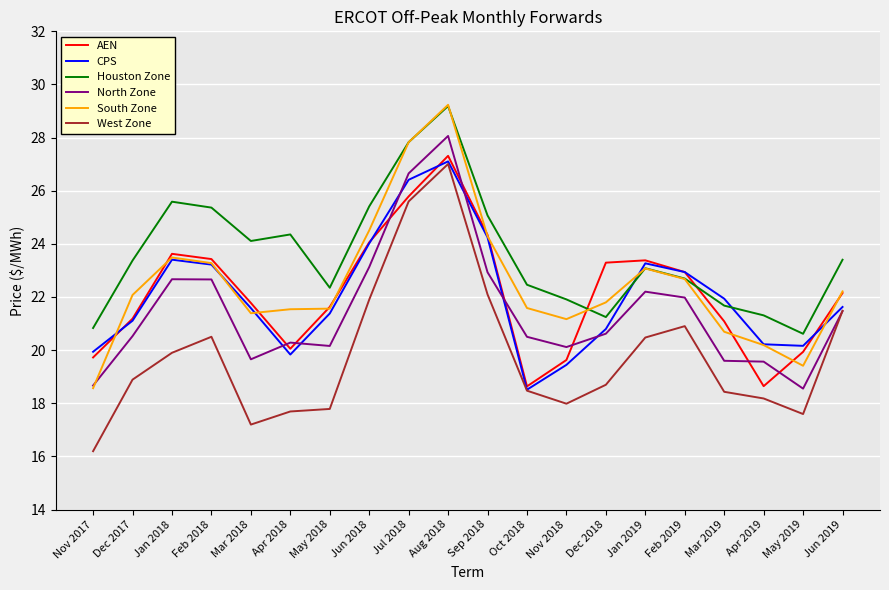

What position from the right is Nov 2018?

8